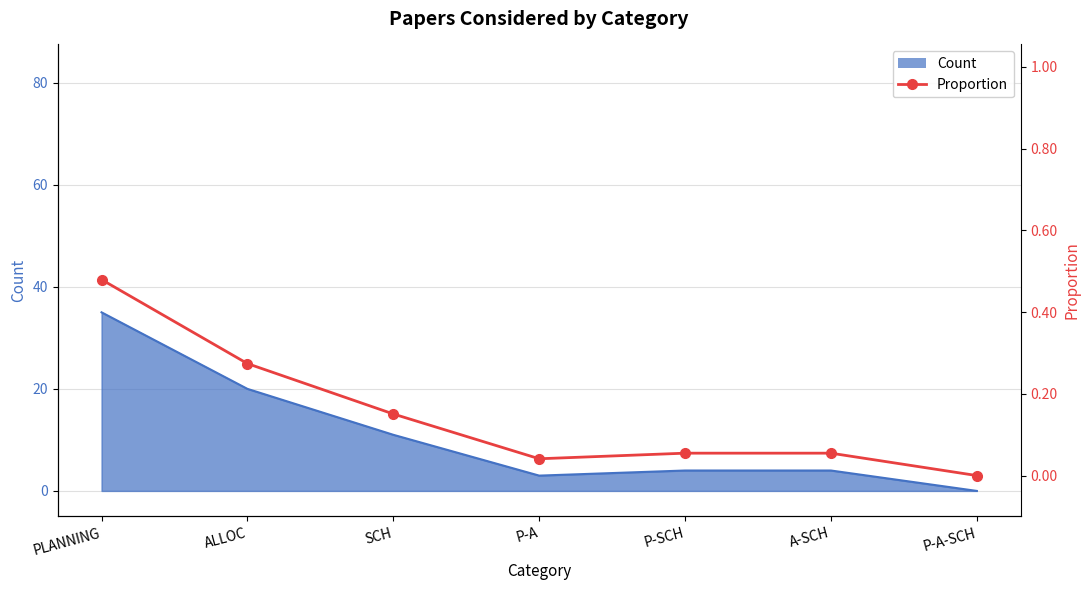

Is it true that the value at ALLOC is 0.1?

False